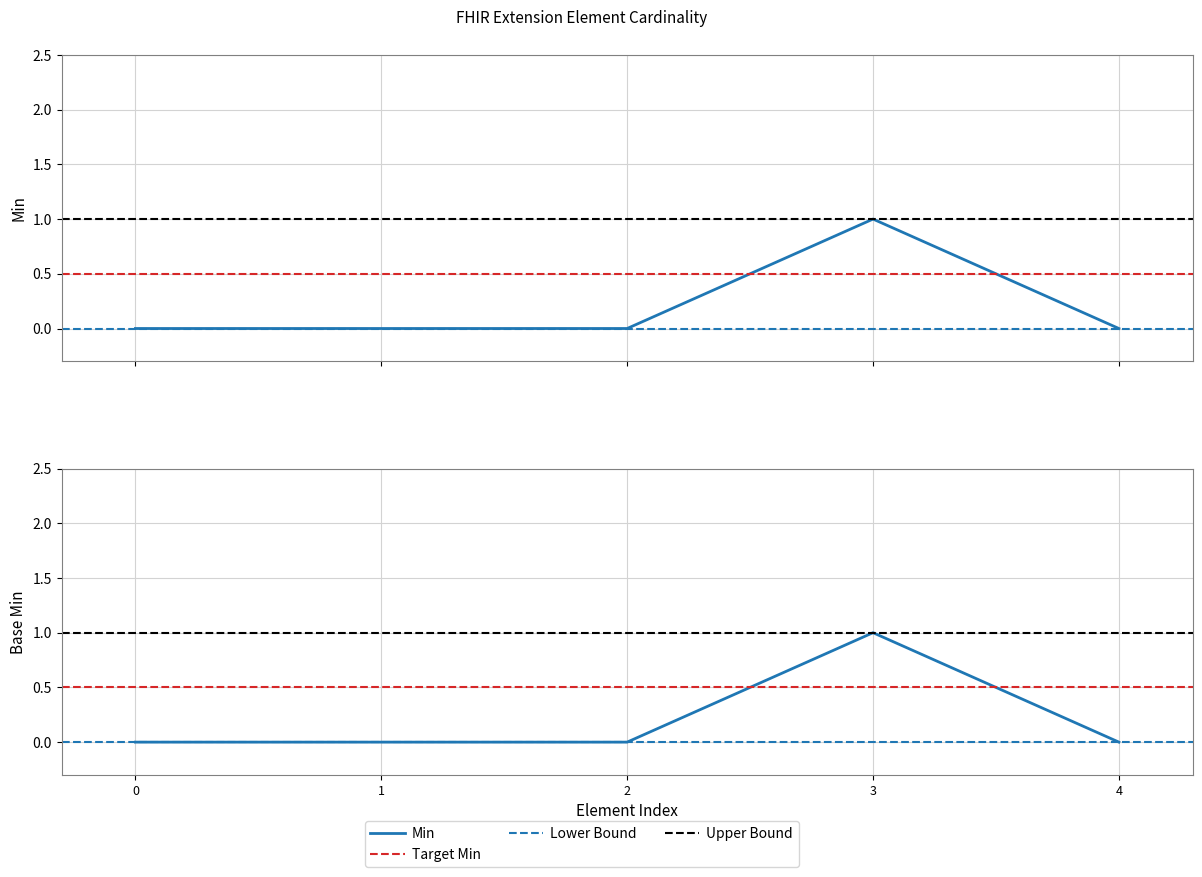

What is the difference between the Base Min values at 3 and 2?

1